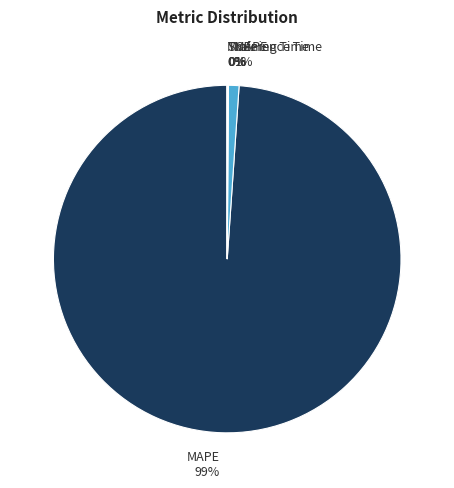

Is there any slice that represents more than half of the pie?

Yes